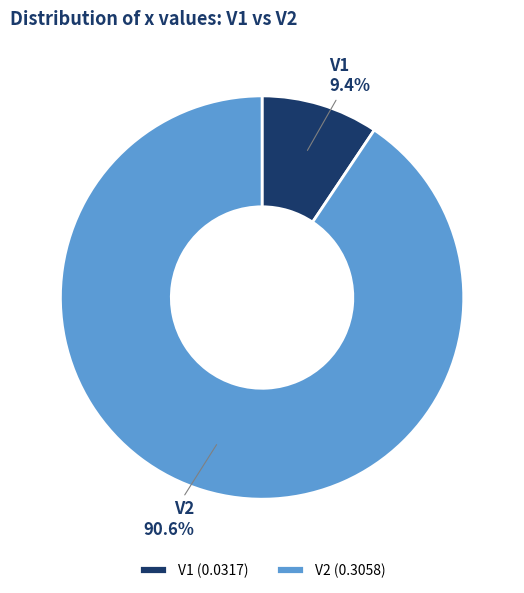

Which has a higher value, V2 or V1?

V2